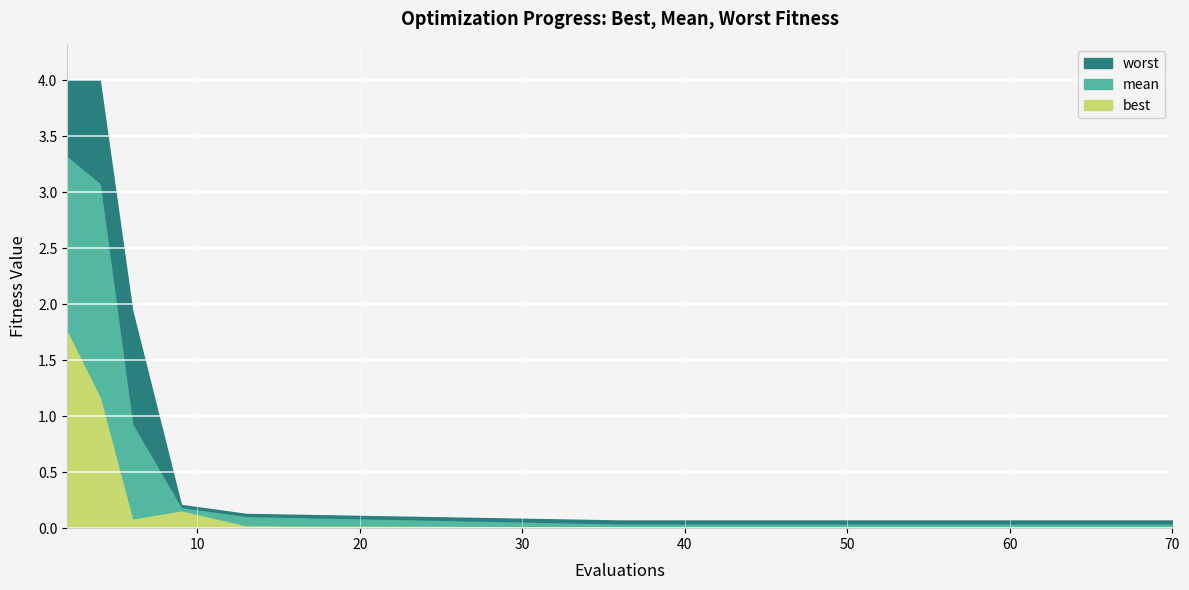

What is the difference between the maximum and second lowest values in the best series?

1.7